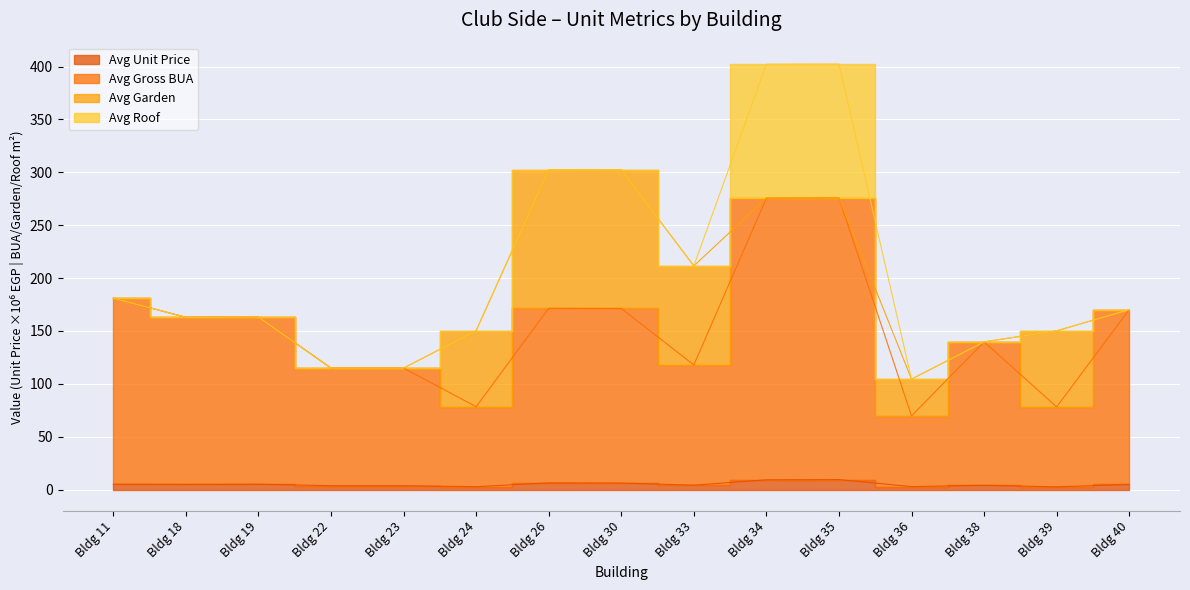

At which category does Avg Unit Price reach its first local valley?

Bldg 18